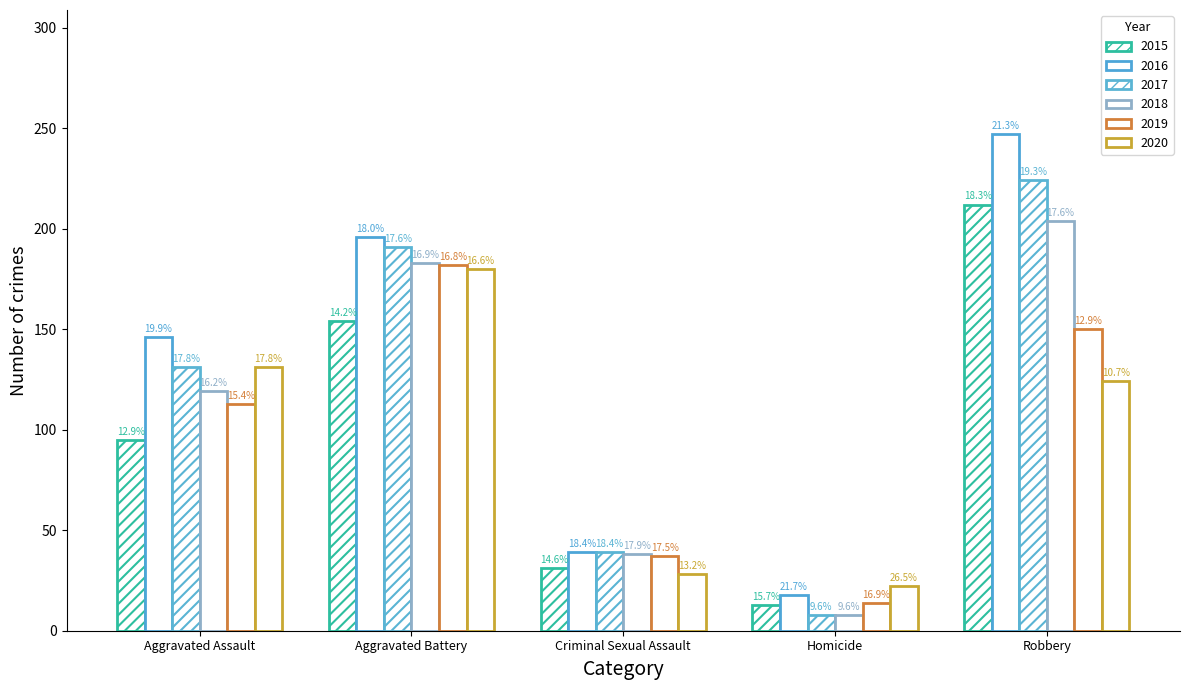

The 2020 series shows 131 at Aggravated Assault. True or false?

True